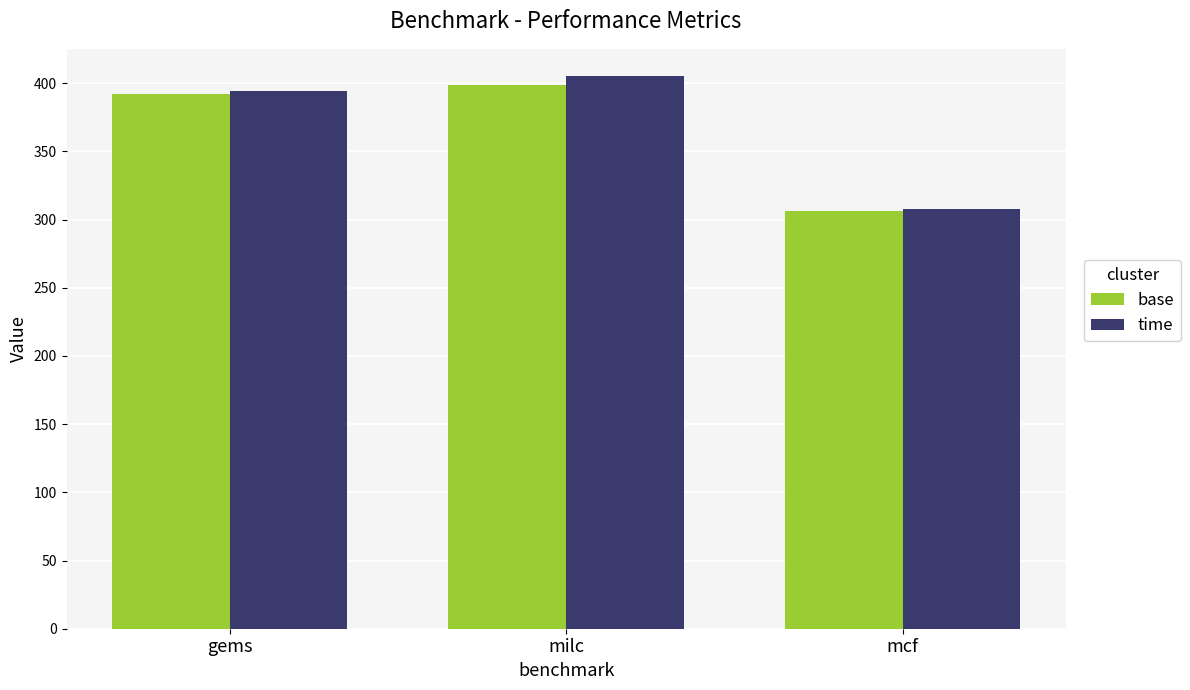

How many categories are shown in the chart?

3